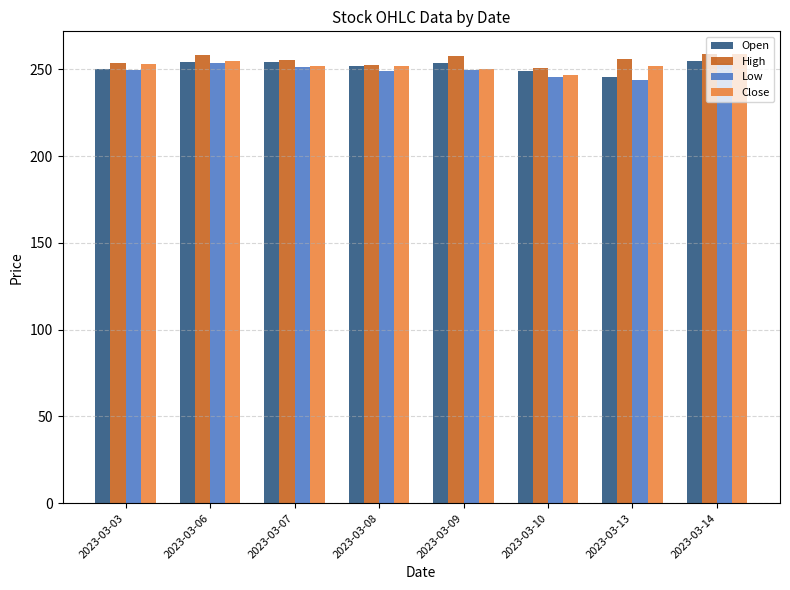

What is the minimum value for High?

250.7